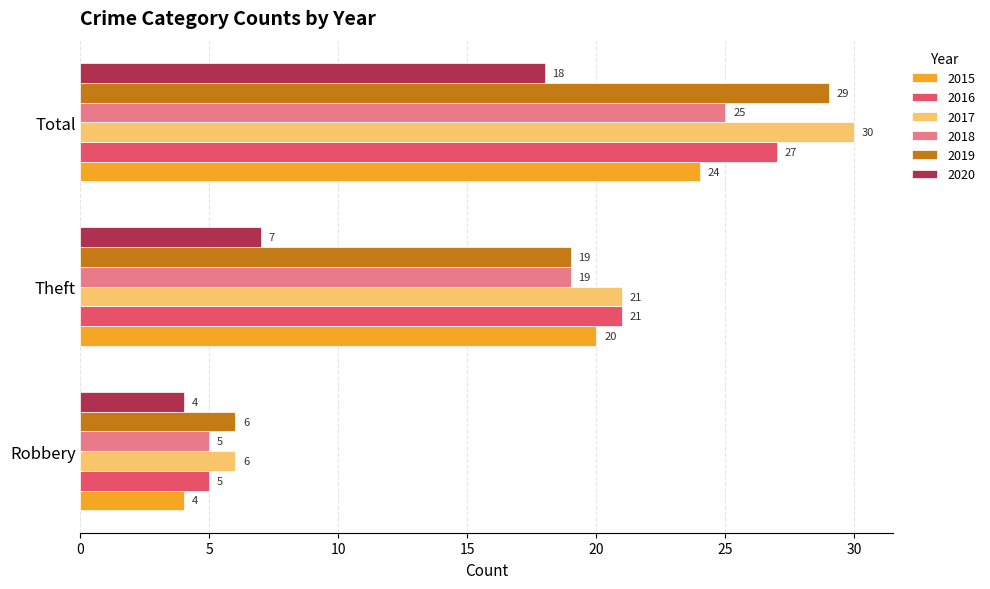

What is the sum of all 2017 values?

57